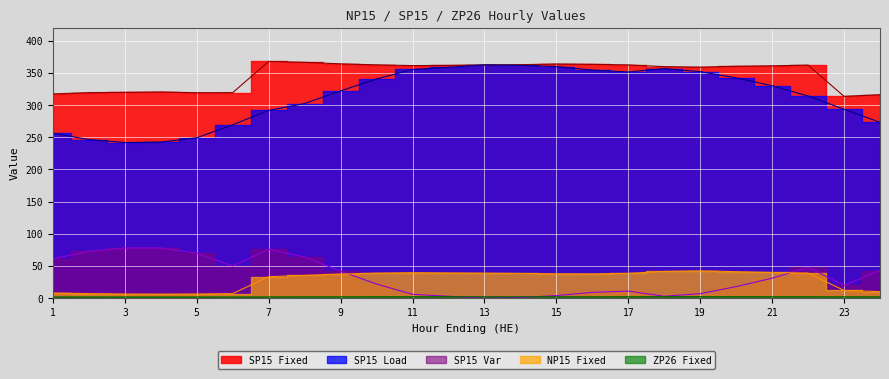

Reading left to right, transcribe all the data shown in this chart.

NP15 Fixed: 1=8.1	2=7.1	3=6.4	4=6.2	5=6.4	6=7.1	7=33.4	8=35.4	9=37.5	10=38.9	11=39.6	12=39.2	13=38.9	14=38.4	15=37.9	16=37.7	17=38.6	18=41.5	19=42.5	20=41.2	21=39.9	22=38.9	23=12.1	24=10.2
SP15 Fixed: 1=317.4	2=319.4	3=319.9	4=320.5	5=319.3	6=319.4	7=367.9	8=366.5	9=364.1	10=362.6	11=361.4	12=361.7	13=362.6	14=362.8	15=363.9	16=363.4	17=362.5	18=359.8	19=359.0	20=360.4	21=361.1	22=362.1	23=313.6	24=316.2
SP15 Load: 1=256.4	2=246.4	3=241.8	4=242.5	5=249.3	6=269.4	7=291.9	8=302.5	9=322.1	10=340.6	11=355.4	12=358.7	13=362.6	14=361.8	15=359.9	16=354.4	17=351.5	18=356.8	19=352.0	20=342.4	21=330.1	22=314.1	23=293.6	24=273.2
SP15 Var: 1=61.0	2=73.0	3=78.0	4=78.0	5=70.0	6=50.0	7=76.0	8=64.0	9=42.0	10=22.0	11=6.0	12=3.0	13=0.0	14=1.0	15=4.0	16=9.0	17=11.0	18=3.0	19=7.0	20=18.0	21=31.0	22=48.0	23=20.0	24=43.0
ZP26 Fixed: 1=1.9	2=1.9	3=1.9	4=1.9	5=1.9	6=1.9	7=2.0	8=2.0	9=2.1	10=2.2	11=2.2	12=2.2	13=2.2	14=2.2	15=2.1	16=2.1	17=2.2	18=2.3	19=2.3	20=2.3	21=2.2	22=2.2	23=2.1	24=2.0